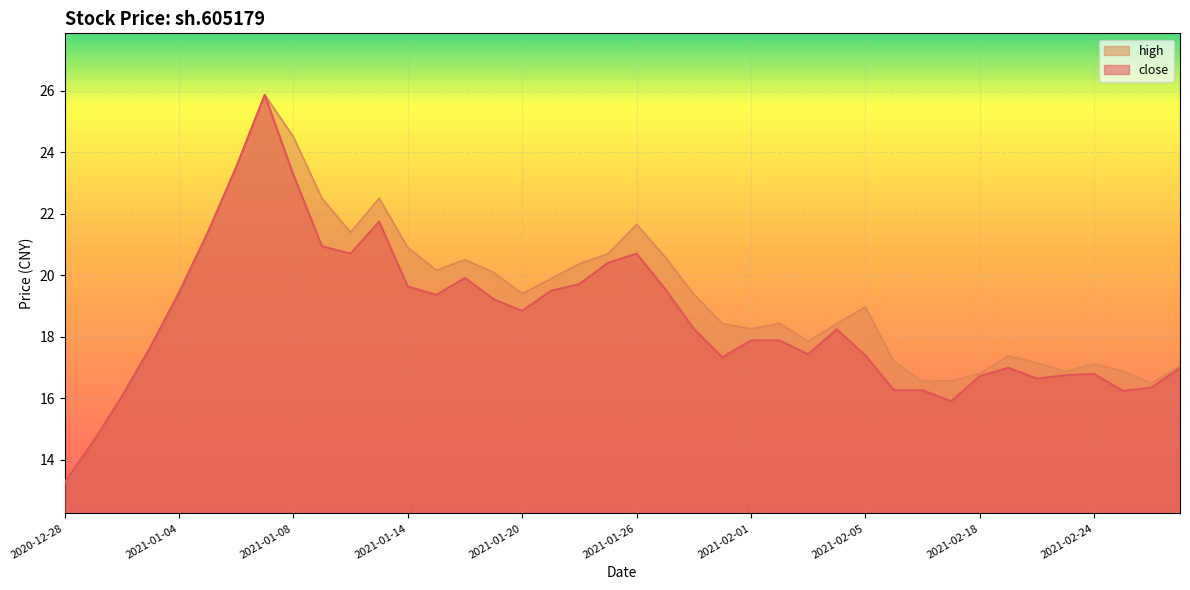

At which label is close closest to 19?

2021-01-20